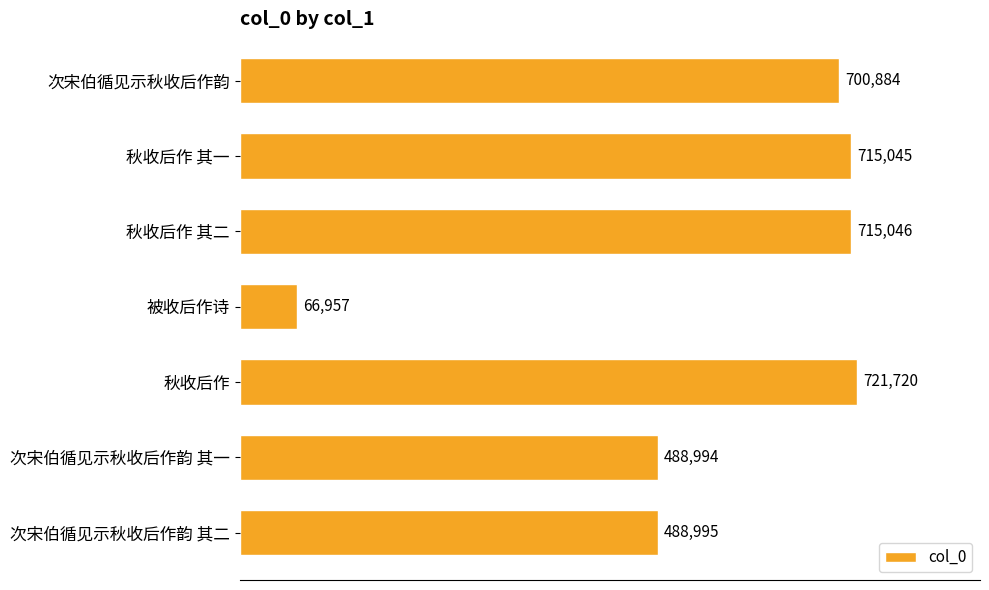

Which has a higher value, 秋收后作 其一 or 秋收后作 其二?

秋收后作 其二